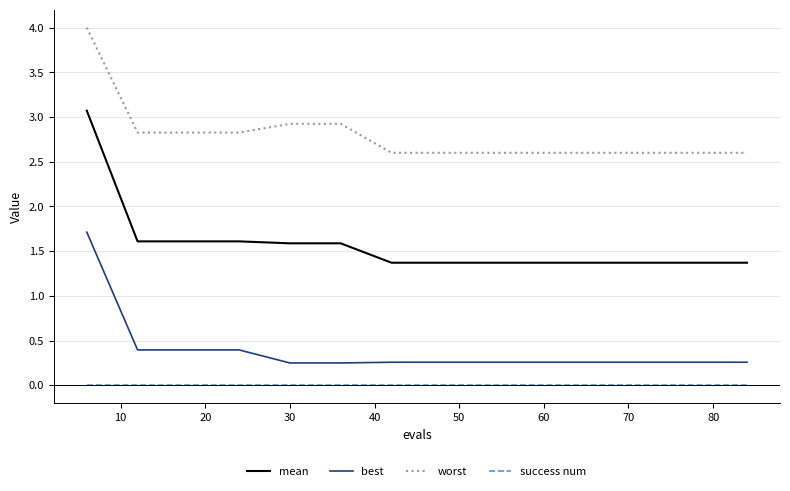

List the series in order of their peak value, highest first.

worst, mean, best, success num